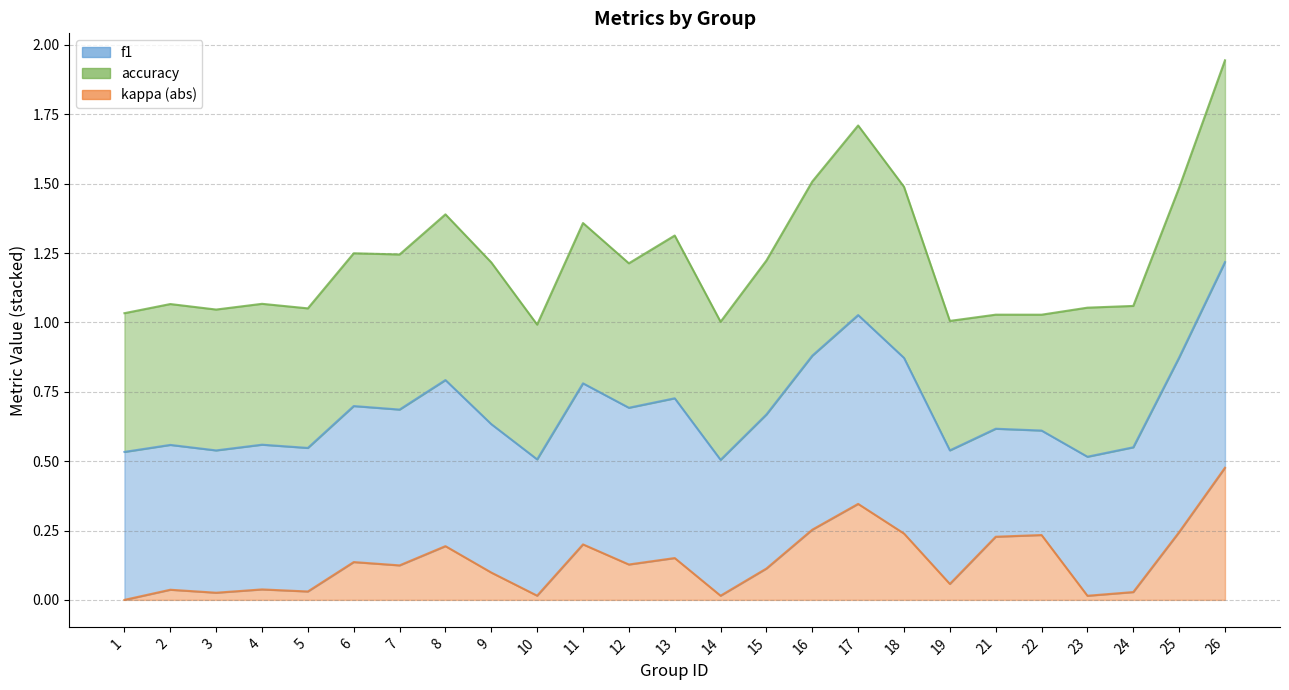

What is the difference between the maximum and second lowest values in the f1 series?

0.4